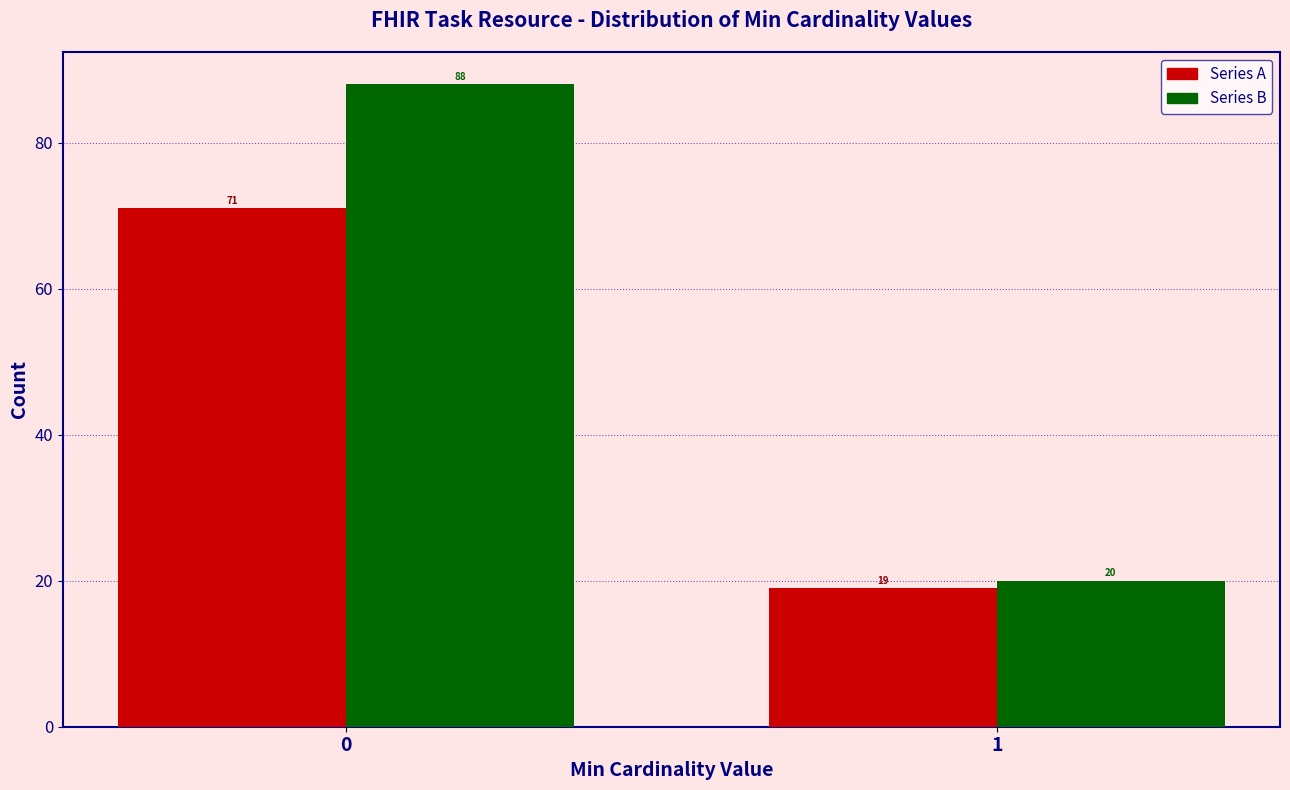

Reading left to right, list all the values displayed in this chart.

Series A: 71	19
Series B: 88	20